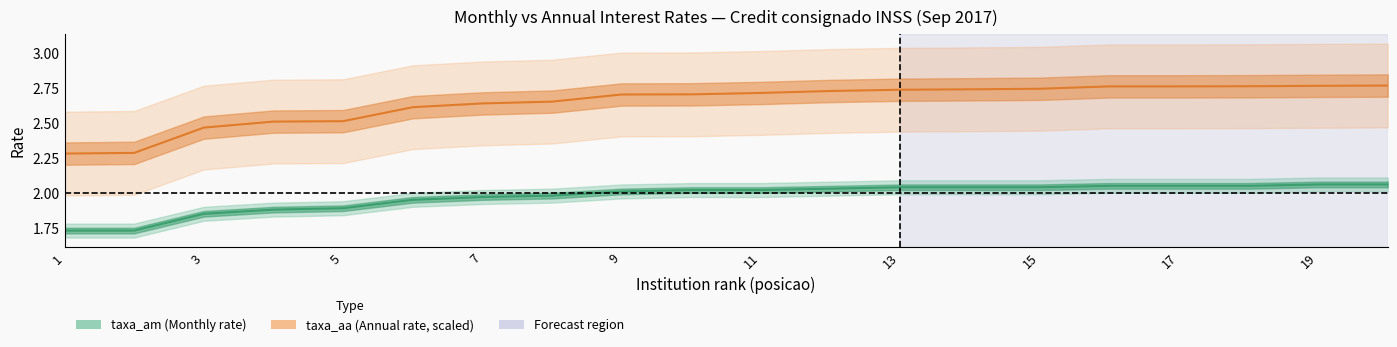

True or false: taxa_aa and taxa_am cross at least once.

False